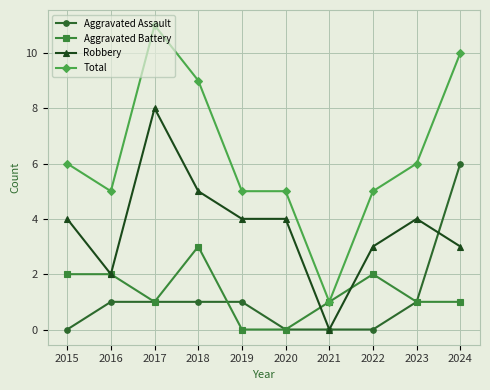

What is the spread (max minus min) of values at 2021?

1